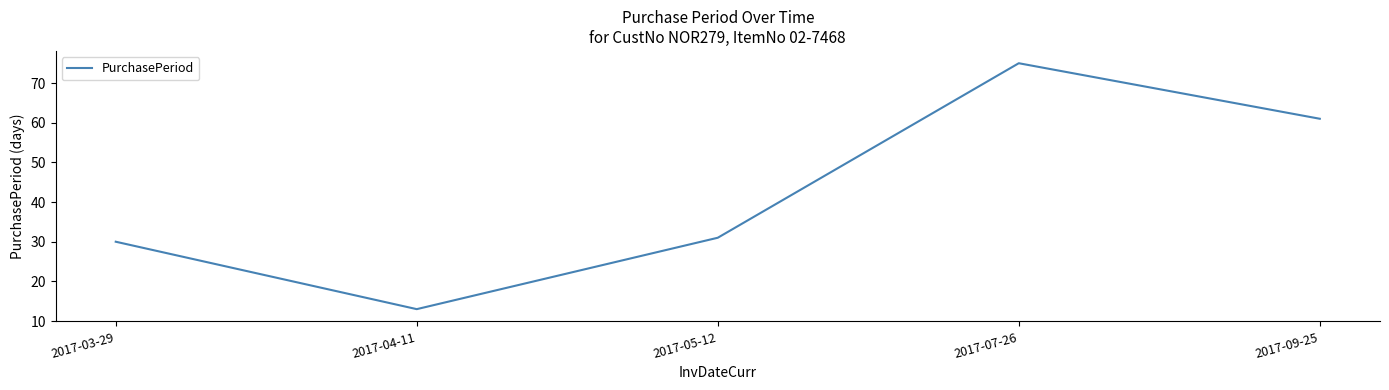

What position from the left is 2017-04-11?

2